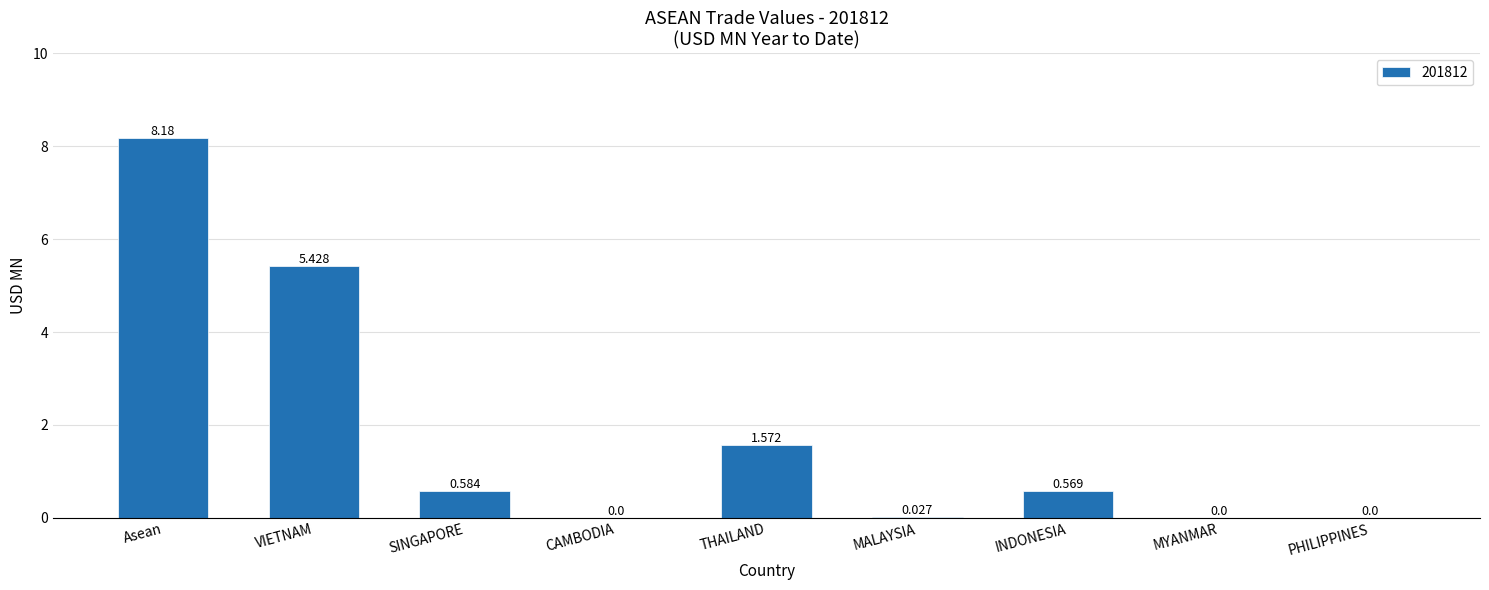

Count the number of data series in this chart.

1